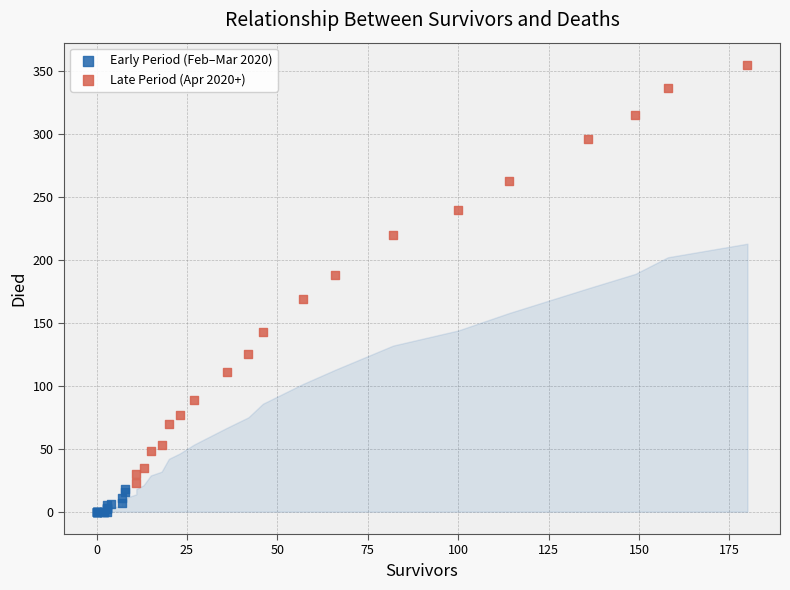

Which series has the largest Y range (max minus min)?

Late Period (Apr 2020+)